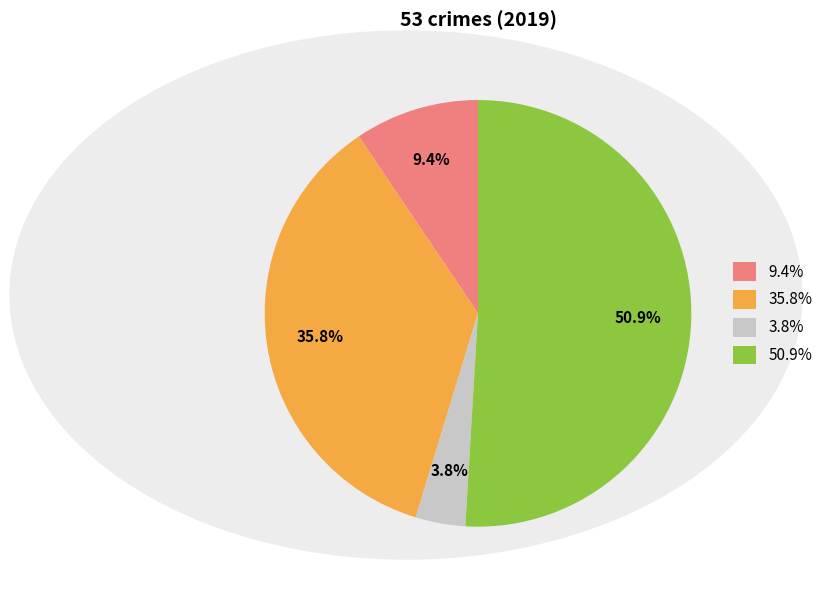

What is the majority slice?

50.9%